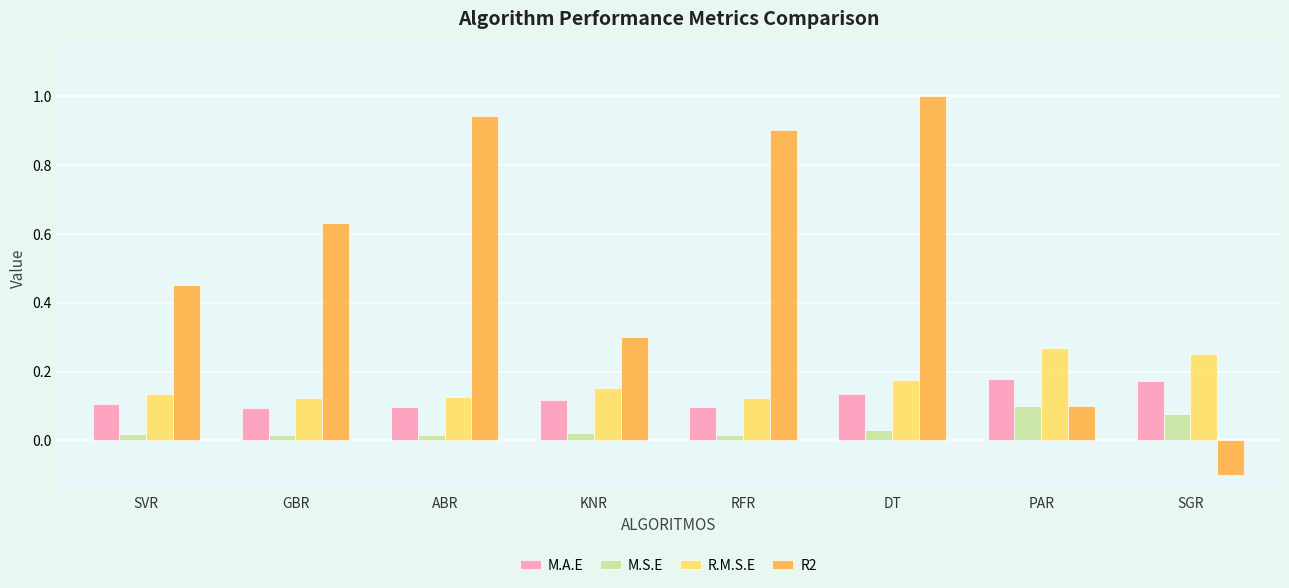

Is it true that R2 equals -0.1 at SGR?

True